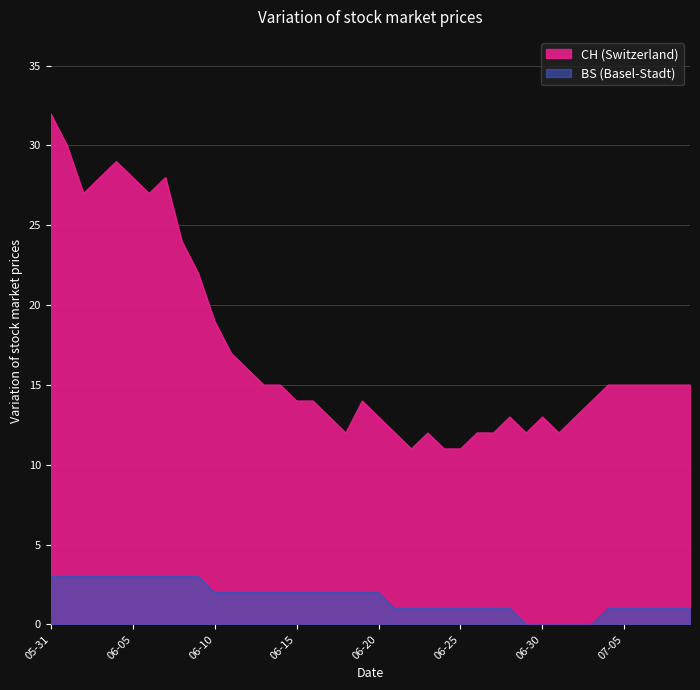

At how many categories does at least one series exceed 15?

13